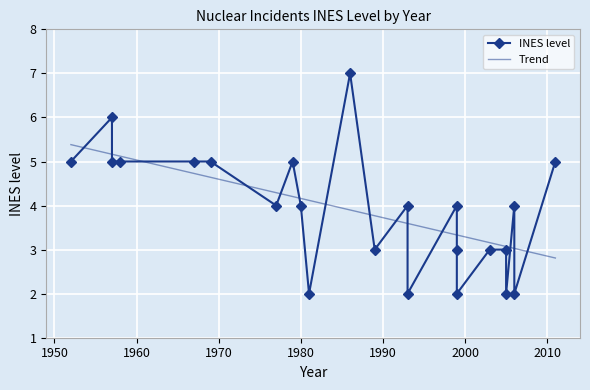

How many data points does each series have?

24